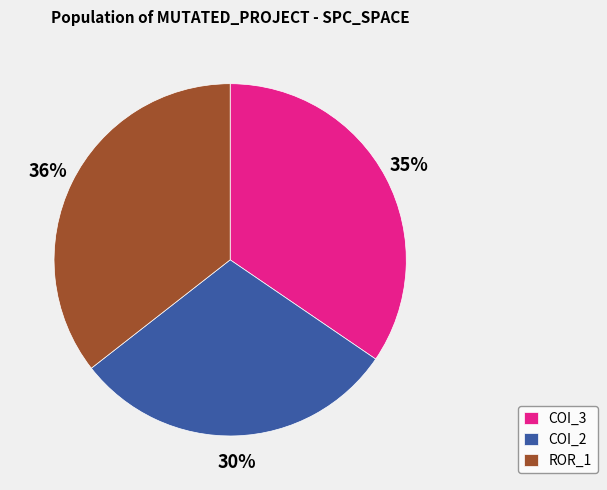

Is the sum of COI_2 and ROR_1 greater than half?

Yes